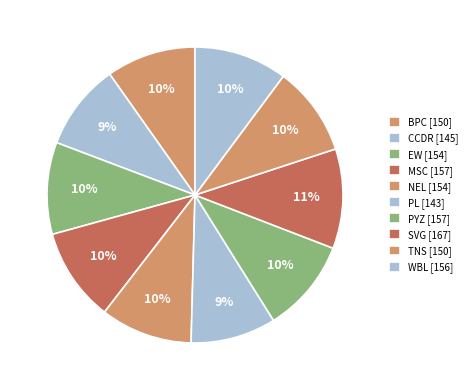

Between PL and WBL, which is larger?

WBL